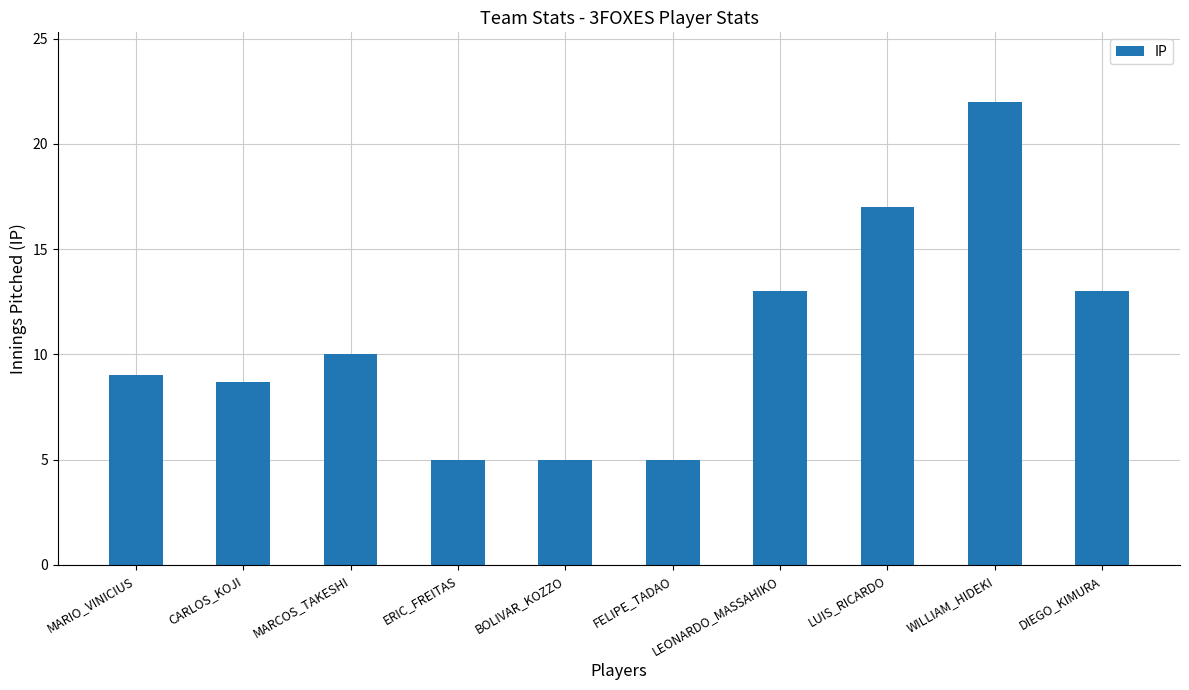

What is the minimum value shown in the chart?

5.0